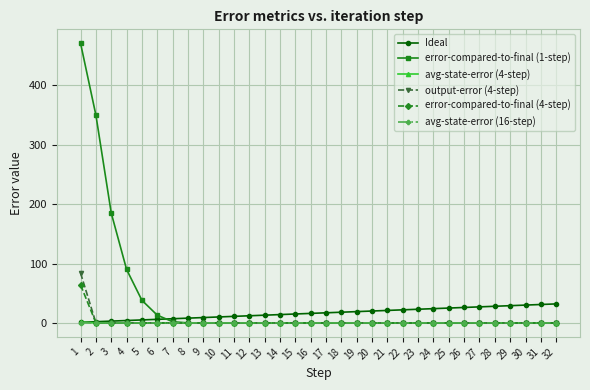

What is the maximum value shown in the chart?

471.0